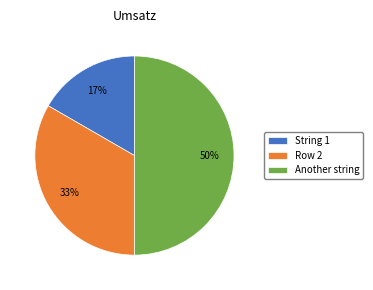

Is the sum of String 1 and Another string greater than half?

Yes